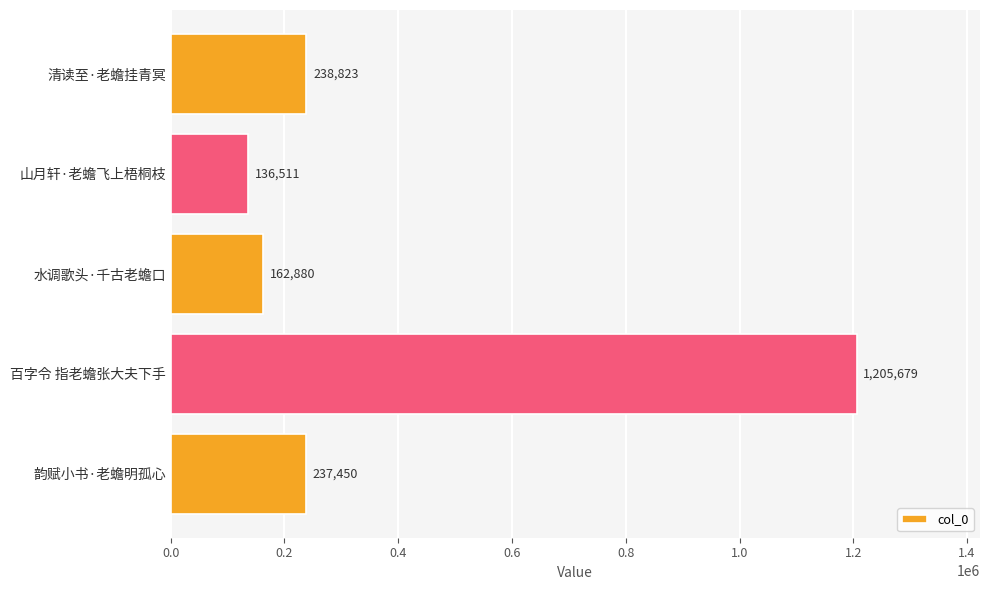

Rank the categories by value from lowest to highest.

山月轩·老蟾飞上梧桐枝, 水调歌头·千古老蟾口, 韵赋小书·老蟾明孤心, 清读至·老蟾挂青冥, 百字令 指老蟾张大夫下手